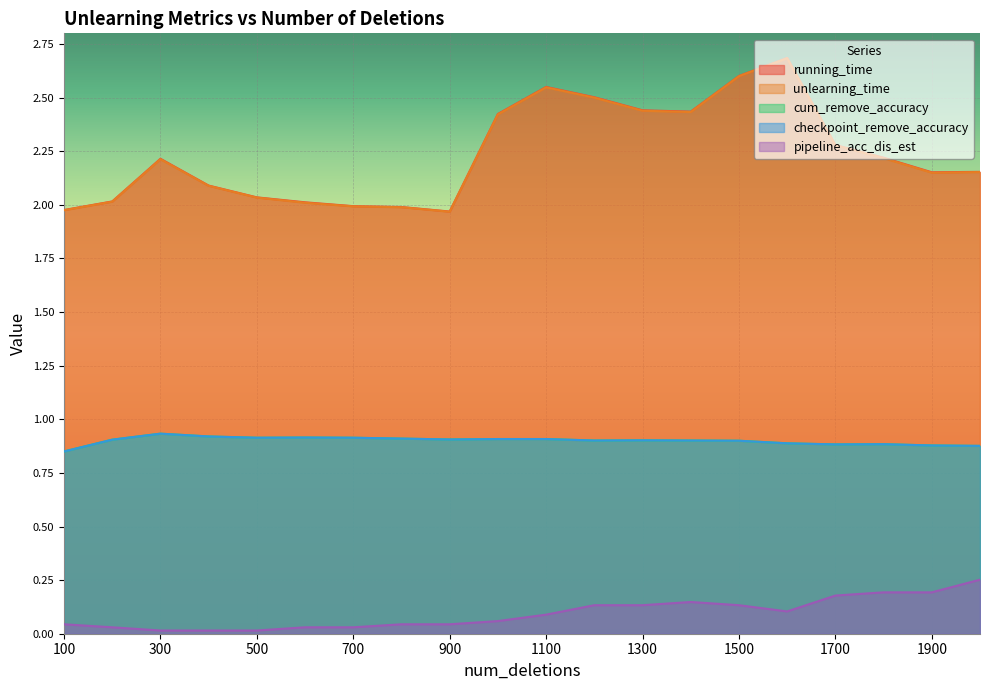

What are all the series names shown in the legend?

running_time, unlearning_time, cum_remove_accuracy, checkpoint_remove_accuracy, pipeline_acc_dis_est